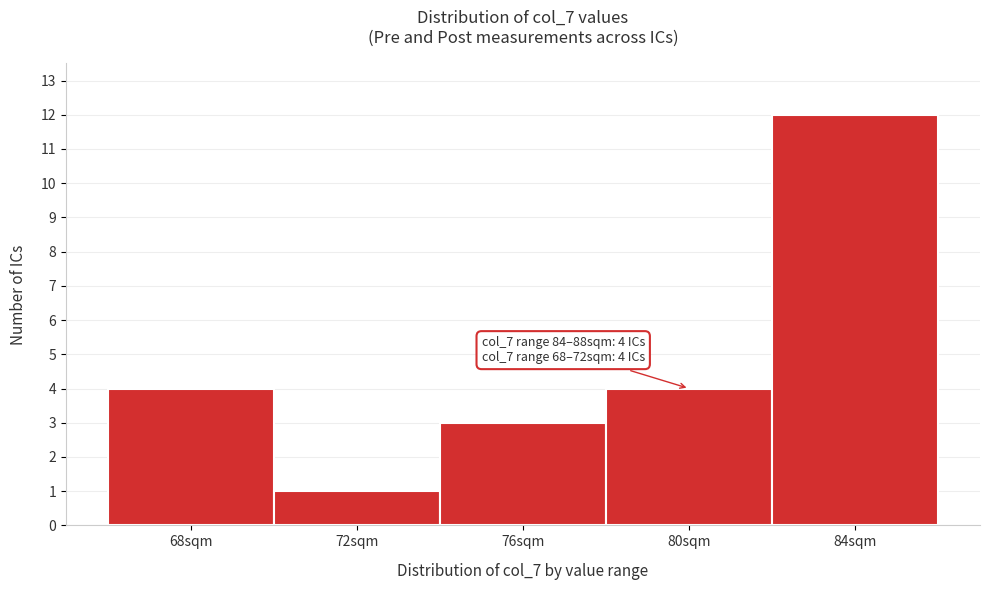

Reading left to right, transcribe all the data shown in this chart.

4	1	3	4	12